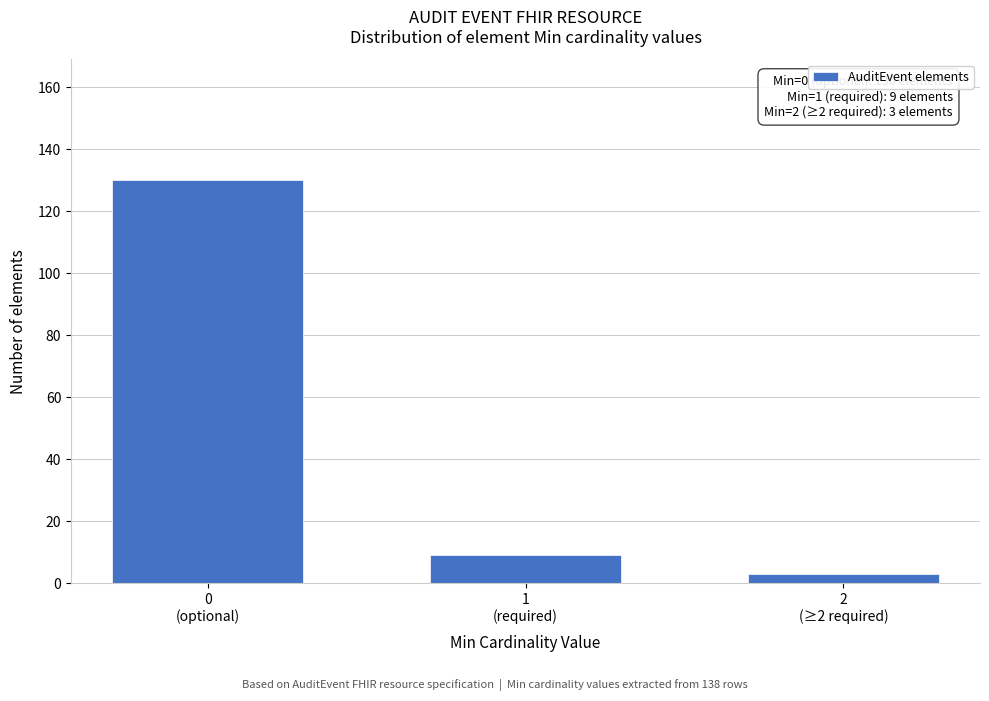

Reading right to left, what are all the values shown in this chart?

3	9	130